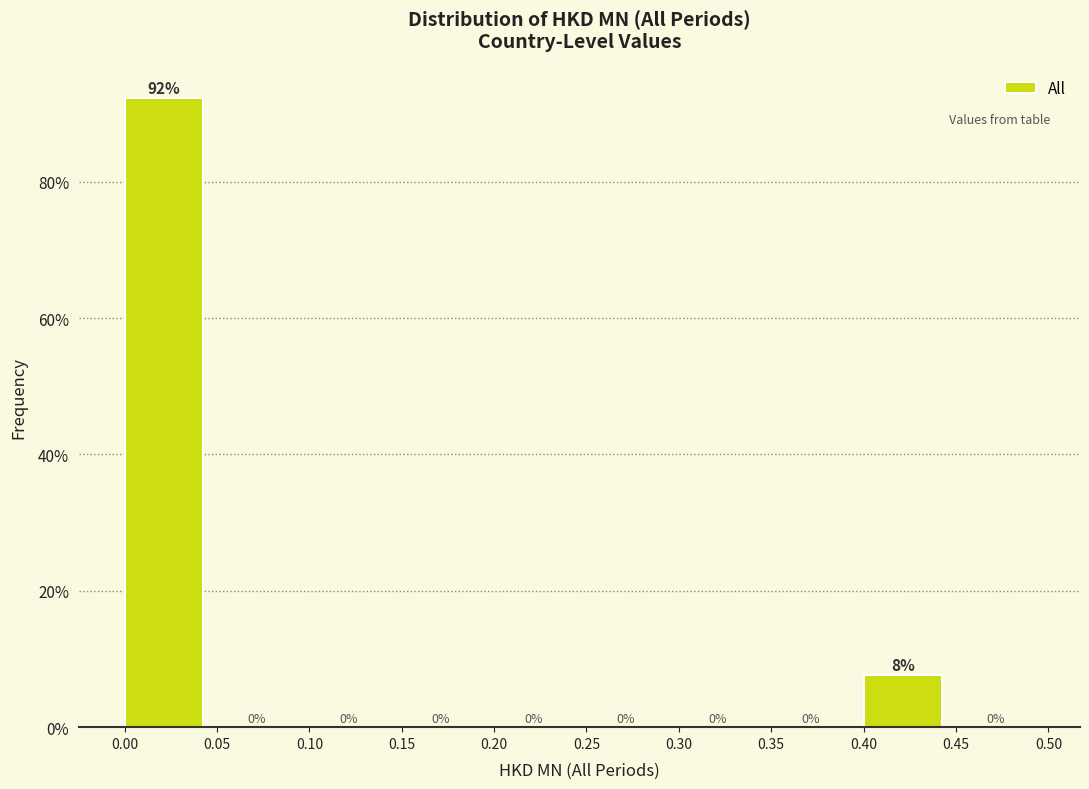

Over which range of the x-axis is the bar tallest?

0.00 to 0.05